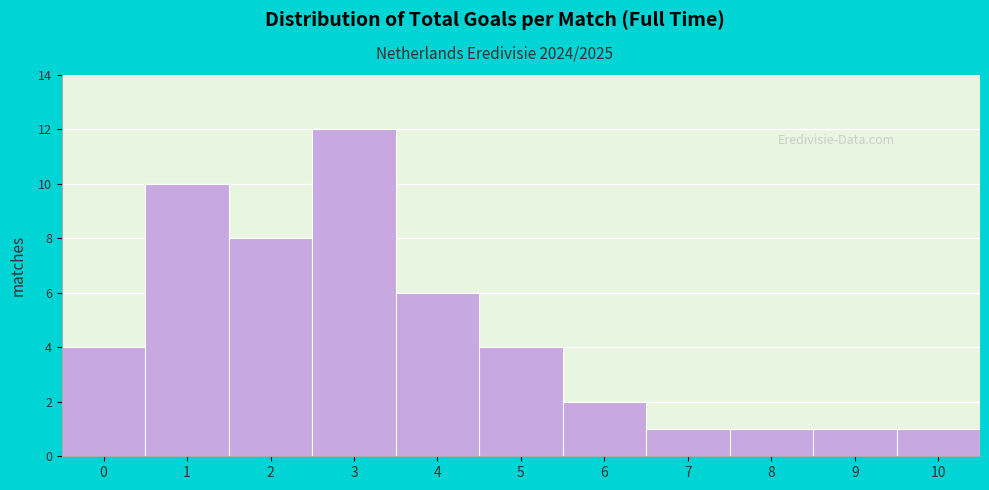

Reading left to right, what are all the values shown in this chart?

4	10	8	12	6	4	2	1	1	1	1